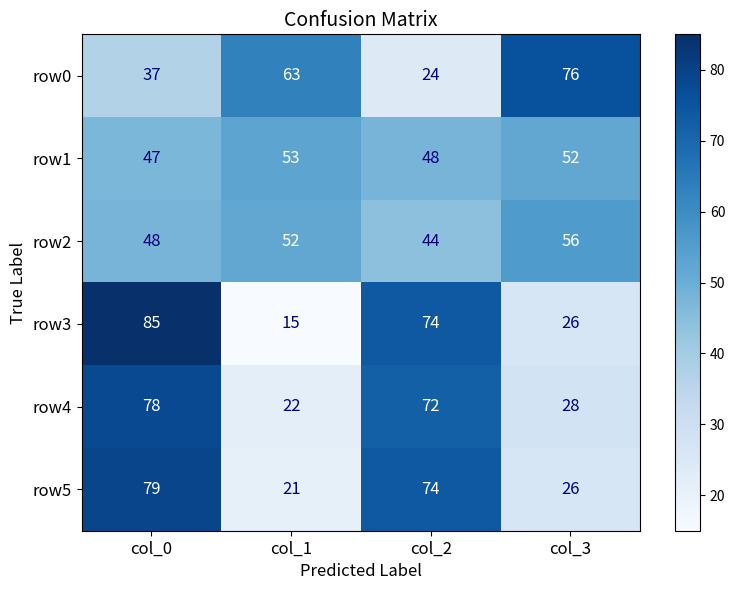

At which category is the sum across all series the highest?

col_0